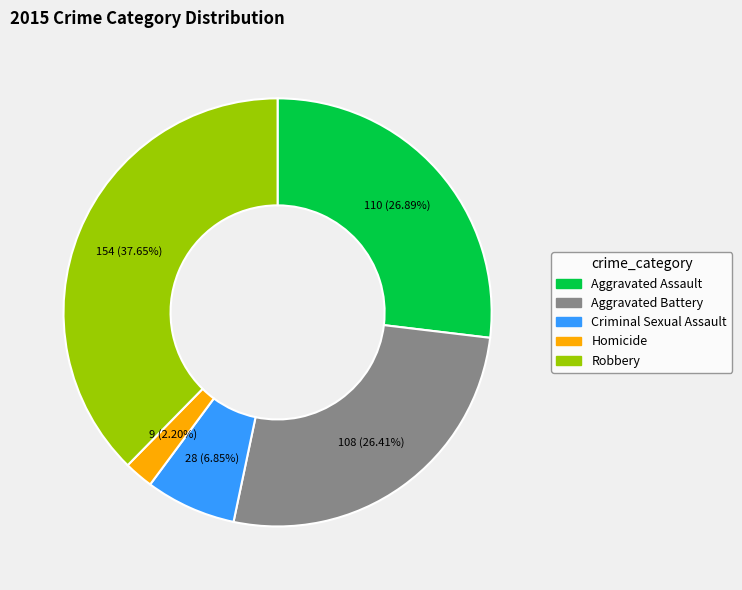

To the nearest percent, what is the difference between the Criminal Sexual Assault and Homicide slice percentages?

5%